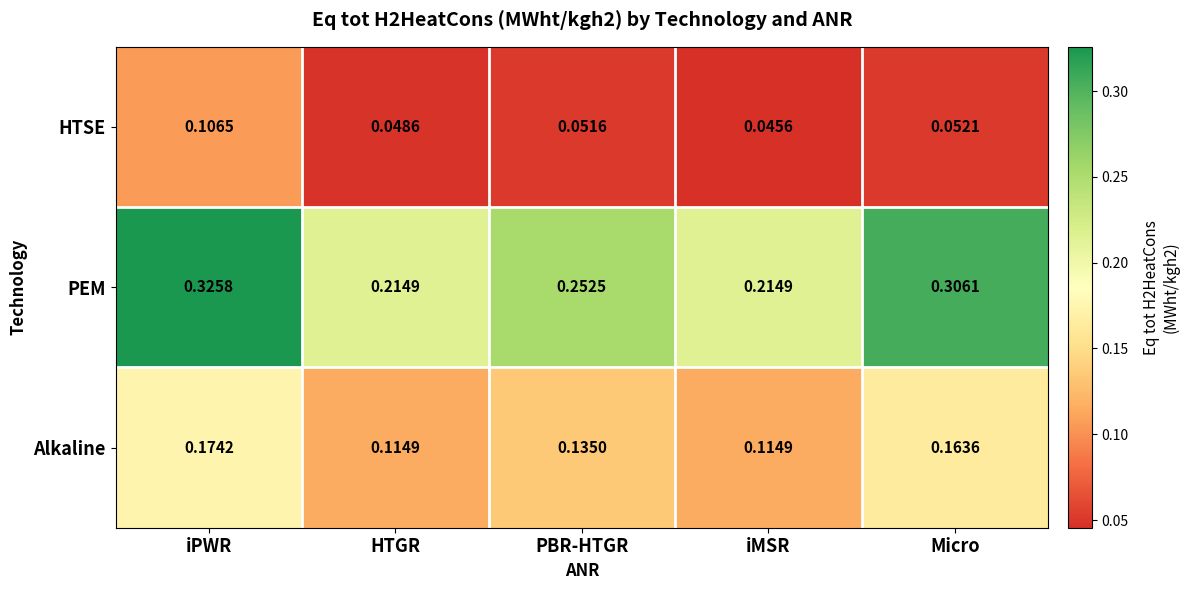

What is the total value across all series at iMSR?

0.4